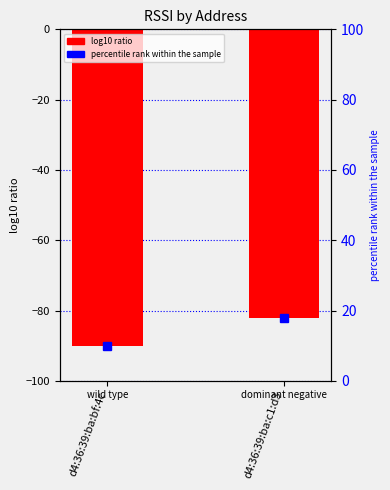

What is the difference between the percentile rank within the sample values at d4:36:39:ba:c1:d3 and d4:36:39:ba:bf:4c?

8